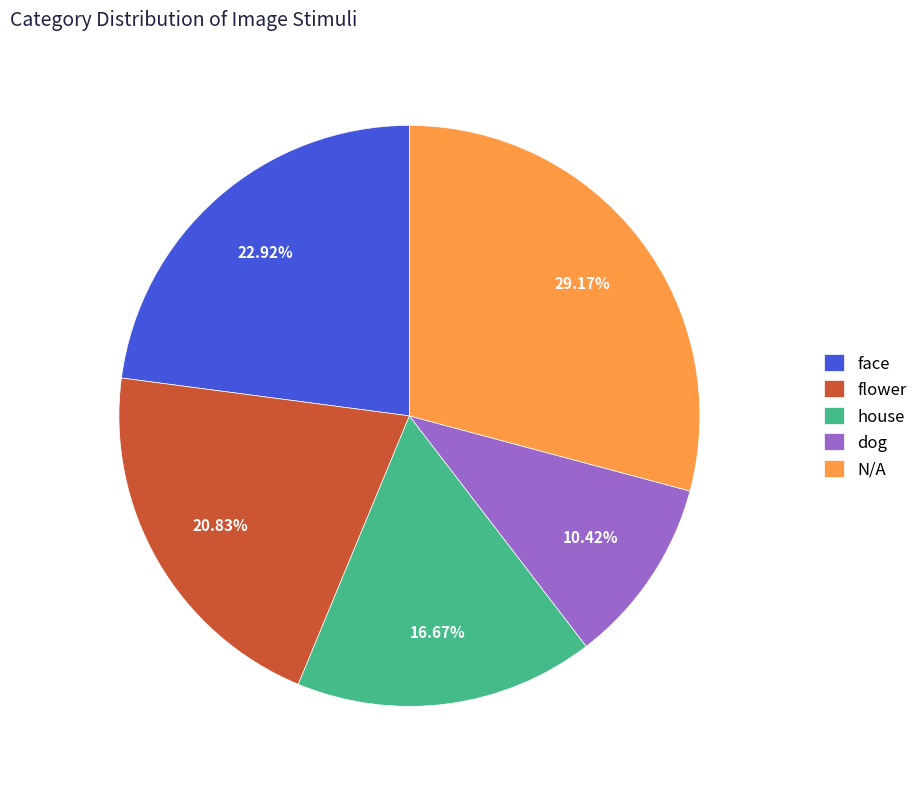

How many segments does this pie chart have?

5